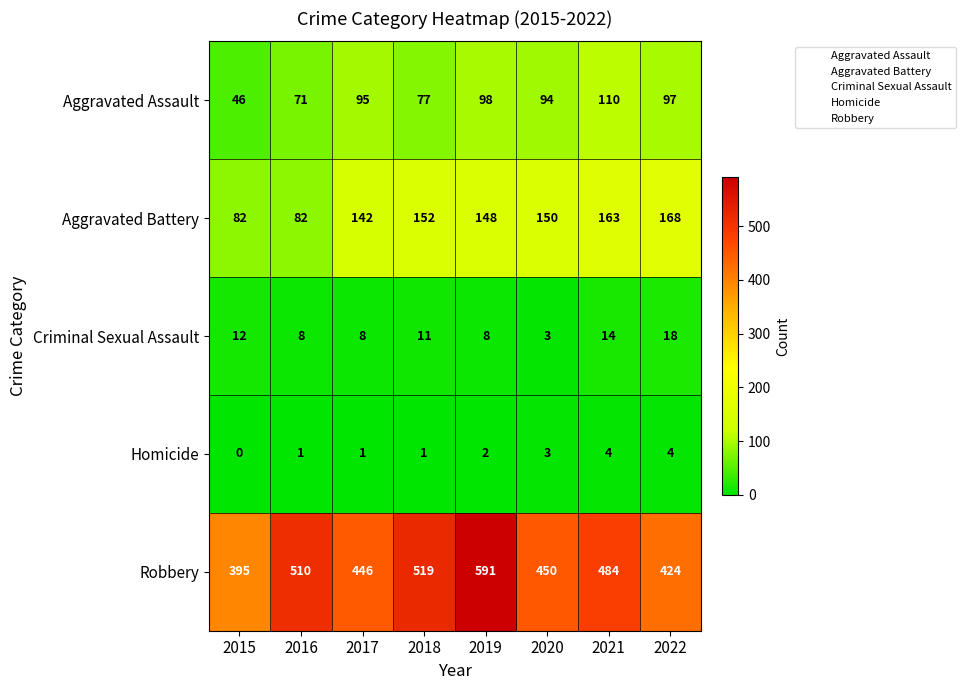

Which series has the largest total across all categories?

Robbery